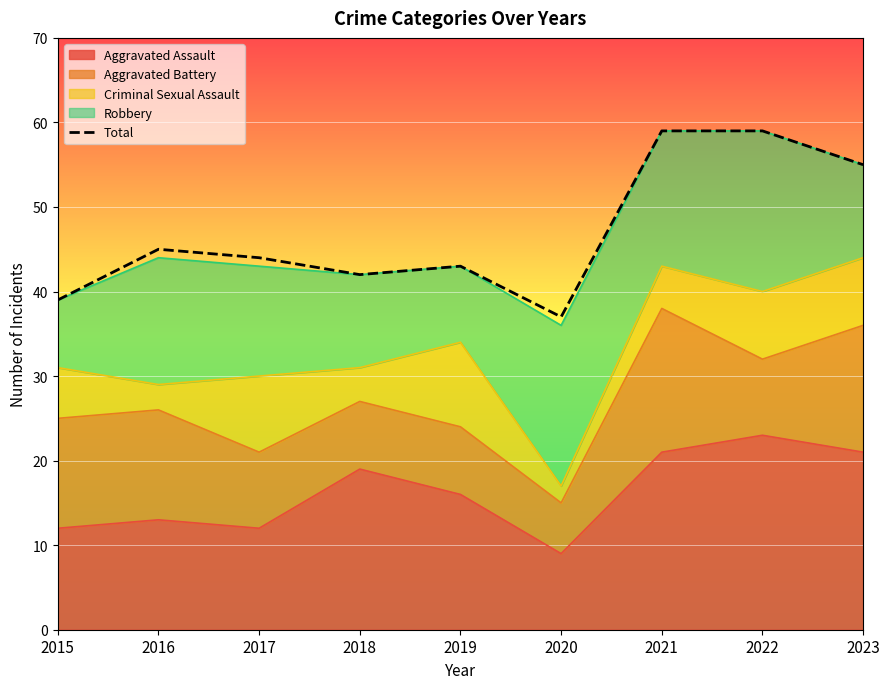

What is the ratio of the value at 2016 to the value at 2019?

1.0